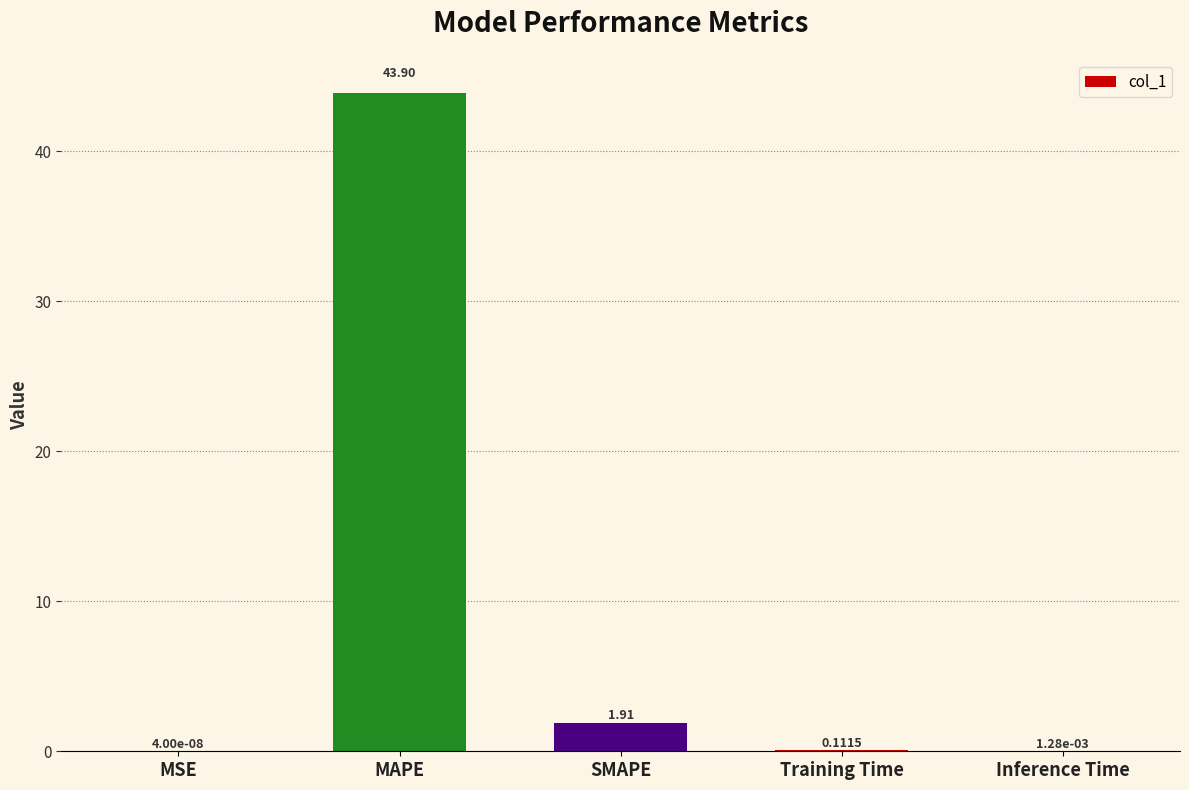

What is the sum of the values at Inference Time and MAPE?

43.9